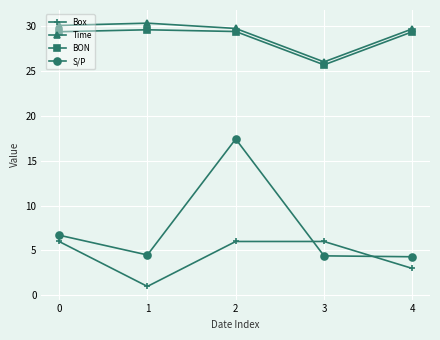

Where is the first local minimum for Time?

3